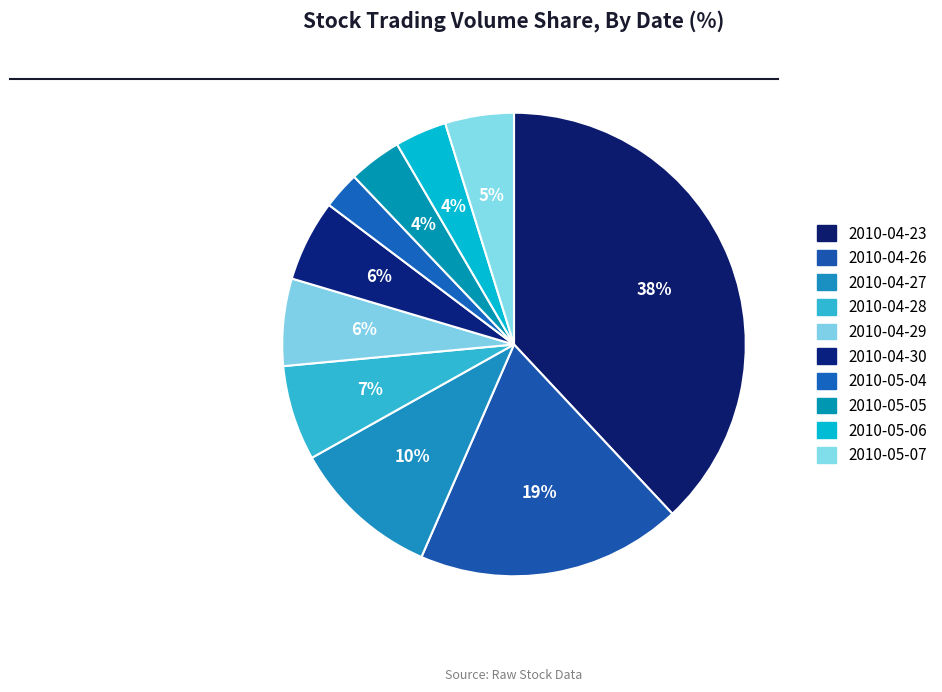

What percentage is the 2010-04-29 slice, to the nearest percent?

6%